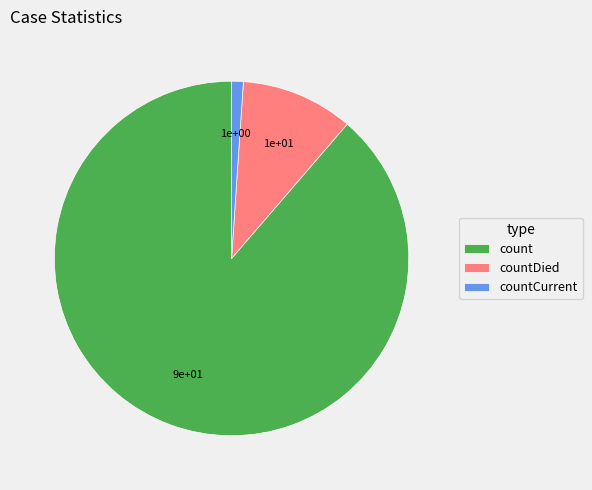

Is it true that countDied is 4% of the pie?

False